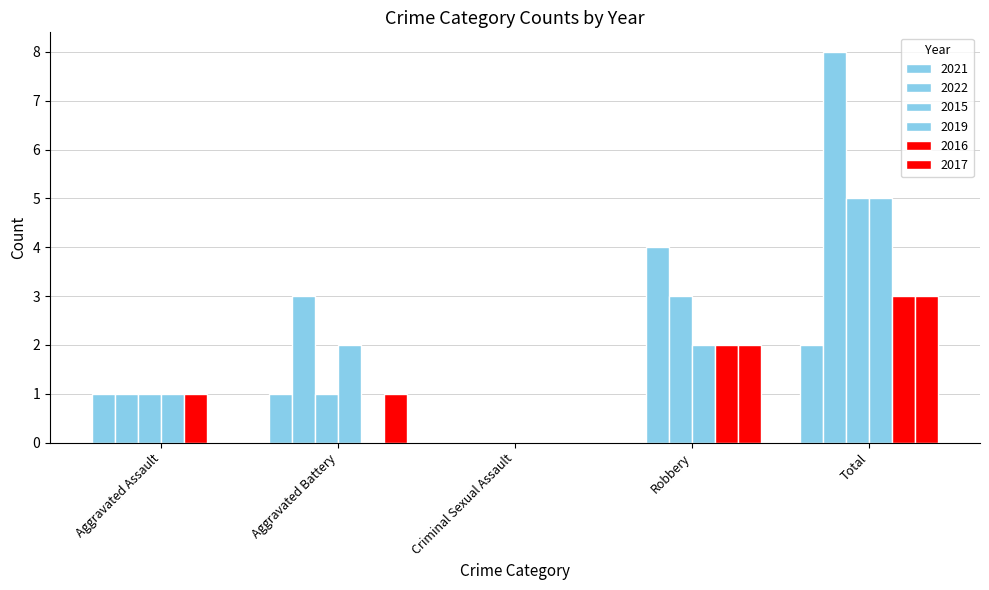

What is the difference between the second highest and second lowest values in the 2019 series?

1